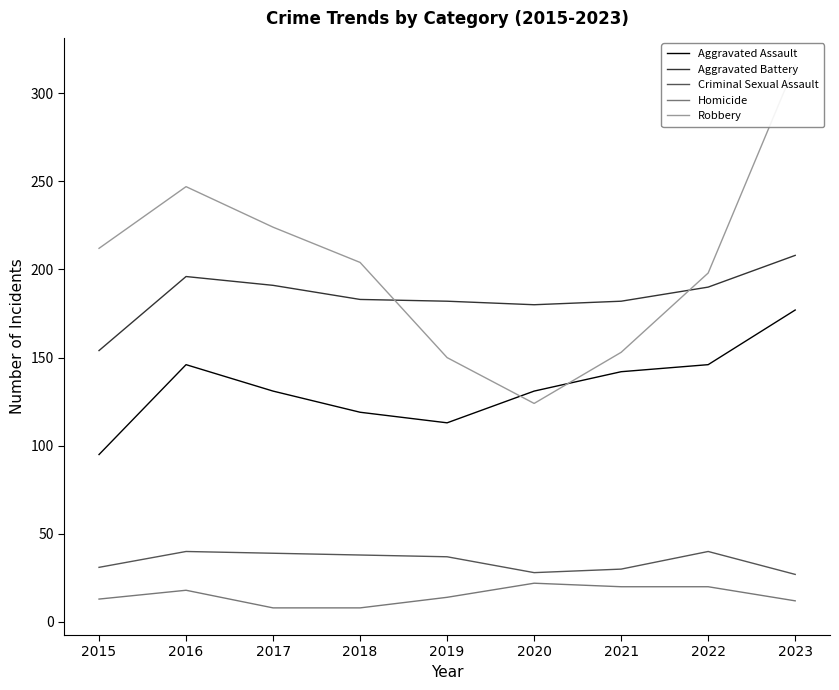

True or false: Aggravated Battery and Criminal Sexual Assault cross at least once.

False